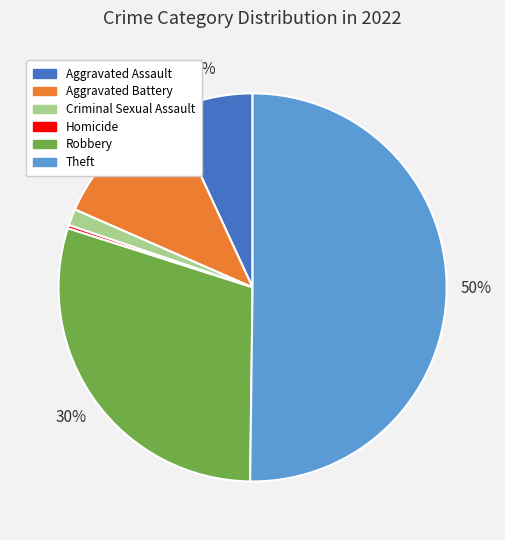

Is Aggravated Assault the majority of the pie?

No